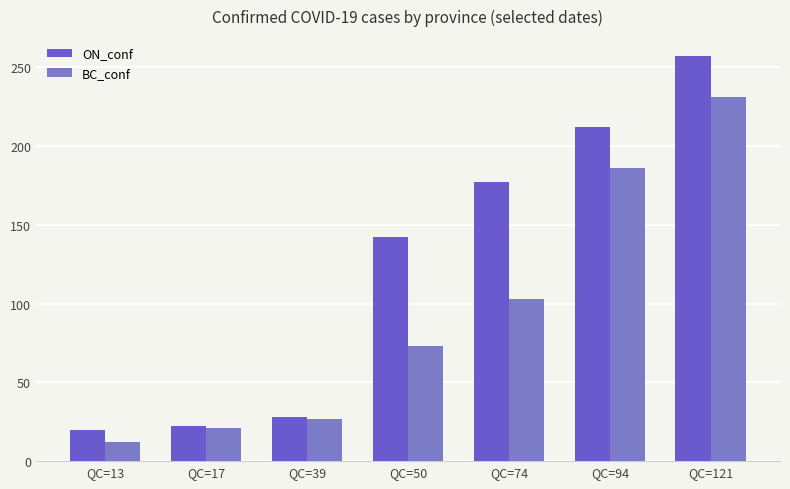

True or false: ON_conf has a value of 94 at QC=94.

False